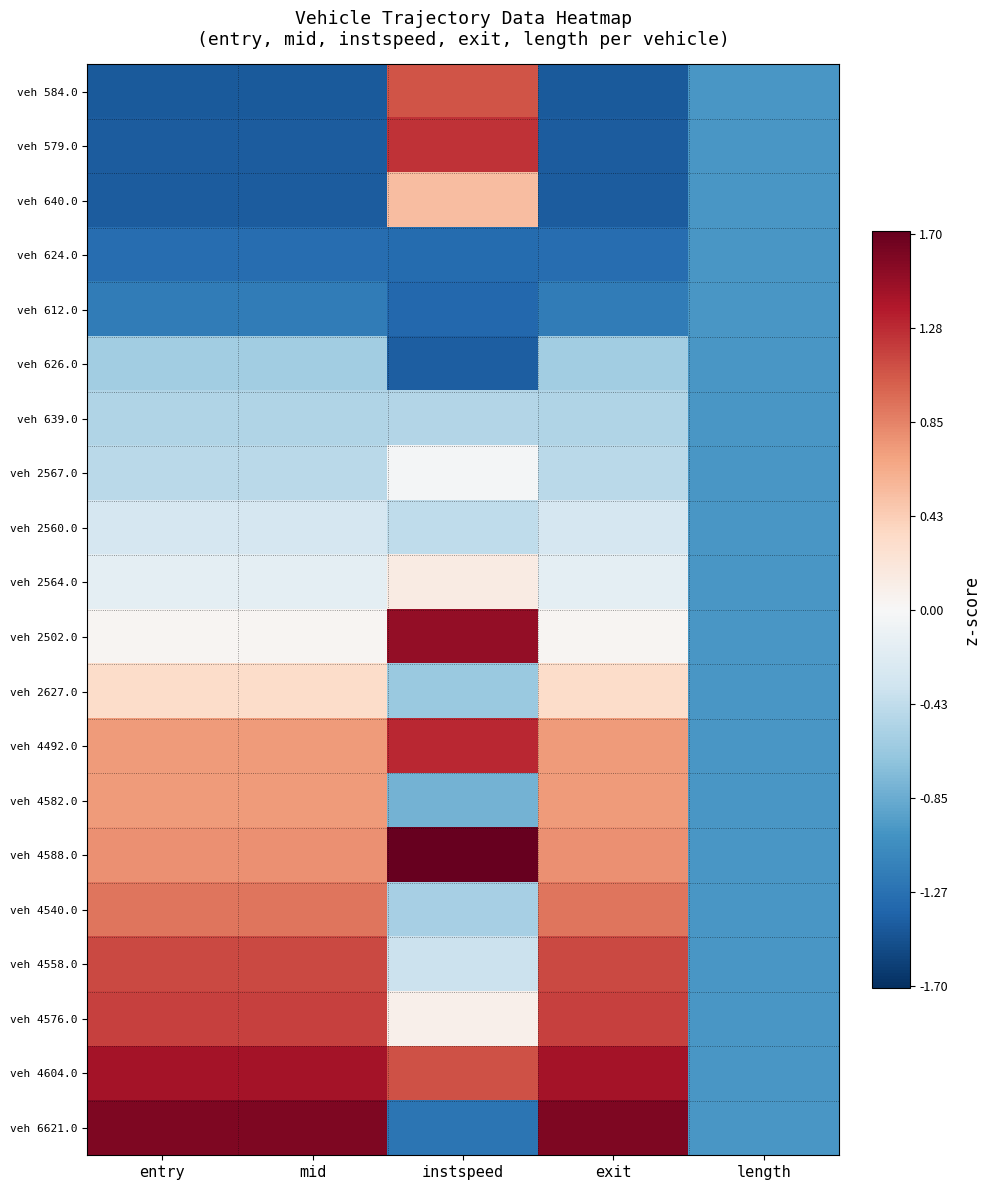

Reading left to right, what are all the values shown in this chart?

veh 584.0: entry=-1.4	mid=-1.4	instspeed=1.1	exit=-1.4	length=-1.0
veh 579.0: entry=-1.4	mid=-1.4	instspeed=1.2	exit=-1.4	length=-1.0
veh 640.0: entry=-1.4	mid=-1.4	instspeed=0.5	exit=-1.4	length=-1.0
veh 624.0: entry=-1.3	mid=-1.3	instspeed=-1.3	exit=-1.3	length=-1.0
veh 612.0: entry=-1.2	mid=-1.2	instspeed=-1.3	exit=-1.2	length=-1.0
veh 626.0: entry=-0.6	mid=-0.6	instspeed=-1.4	exit=-0.6	length=-1.0
veh 639.0: entry=-0.5	mid=-0.5	instspeed=-0.5	exit=-0.5	length=-1.0
veh 2567.0: entry=-0.5	mid=-0.5	instspeed=-0.0	exit=-0.5	length=-1.0
veh 2560.0: entry=-0.3	mid=-0.3	instspeed=-0.4	exit=-0.3	length=-1.0
veh 2564.0: entry=-0.2	mid=-0.2	instspeed=0.1	exit=-0.2	length=-1.0
veh 2502.0: entry=0.0	mid=0.0	instspeed=1.5	exit=0.0	length=-1.0
veh 2627.0: entry=0.3	mid=0.3	instspeed=-0.6	exit=0.3	length=-1.0
veh 4492.0: entry=0.7	mid=0.7	instspeed=1.3	exit=0.7	length=-1.0
veh 4582.0: entry=0.7	mid=0.7	instspeed=-0.8	exit=0.7	length=-1.0
veh 4588.0: entry=0.8	mid=0.8	instspeed=1.7	exit=0.8	length=-1.0
veh 4540.0: entry=0.9	mid=0.9	instspeed=-0.6	exit=0.9	length=-1.0
veh 4558.0: entry=1.1	mid=1.1	instspeed=-0.4	exit=1.1	length=-1.0
veh 4576.0: entry=1.2	mid=1.2	instspeed=0.1	exit=1.2	length=-1.0
veh 4604.0: entry=1.4	mid=1.4	instspeed=1.1	exit=1.4	length=-1.0
veh 6621.0: entry=1.6	mid=1.6	instspeed=-1.2	exit=1.6	length=-1.0